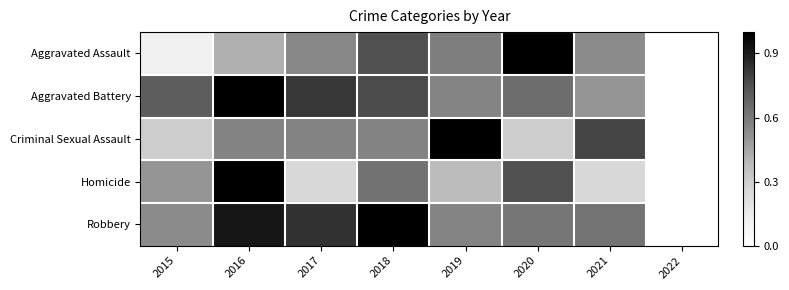

How many data points does each series have?

8